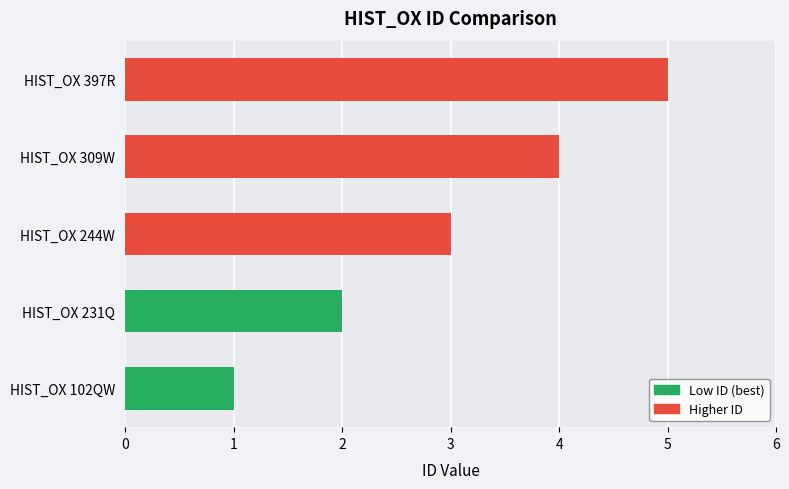

List the labels in order of value, smallest first.

HIST_OX 102QW, HIST_OX 231Q, HIST_OX 244W, HIST_OX 309W, HIST_OX 397R